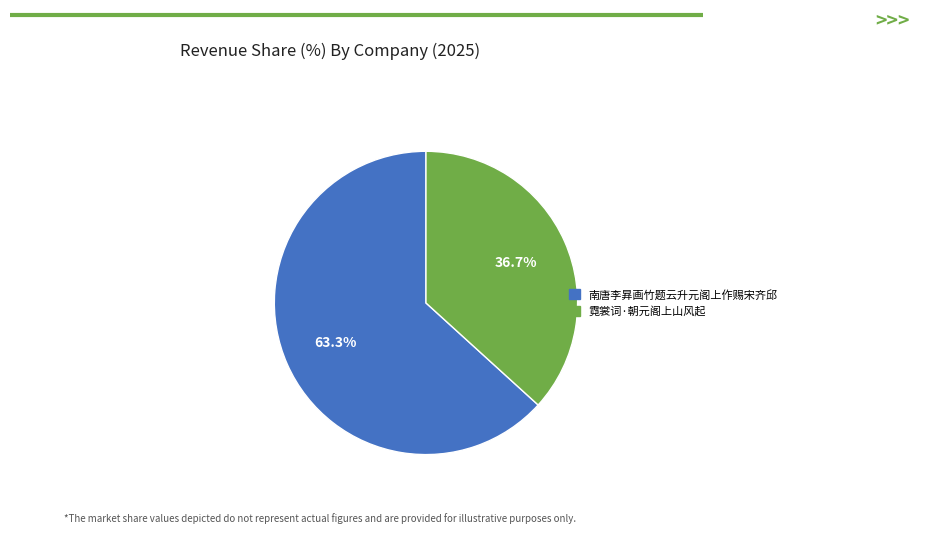

To the nearest percent, what is the average slice percentage?

50%